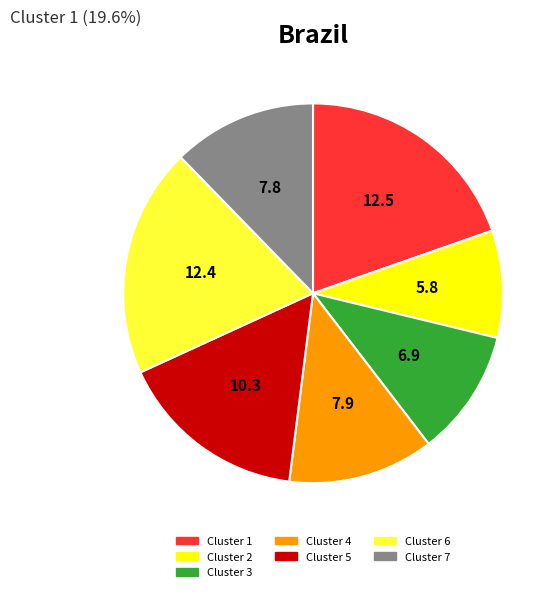

Count the number of slices in the pie.

7